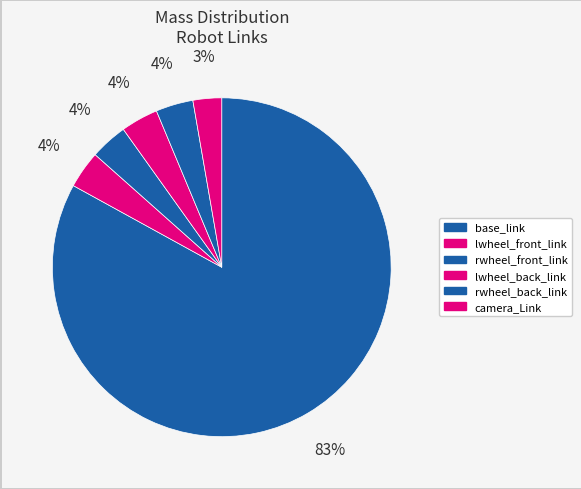

The lwheel_front_link slice represents 4% of the pie. True or false?

True